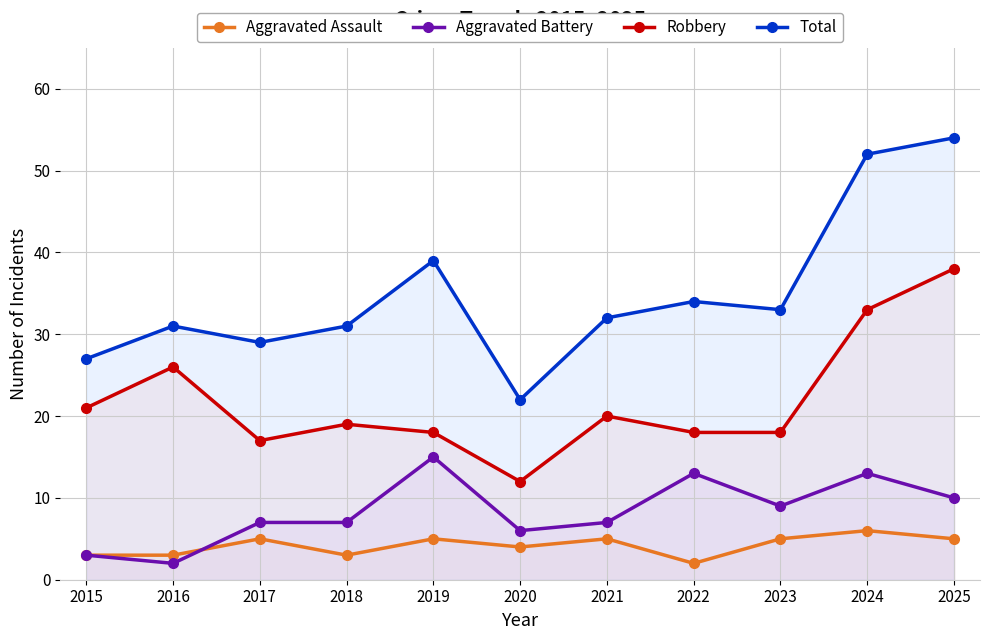

Which label corresponds to the largest value in the chart?

2025